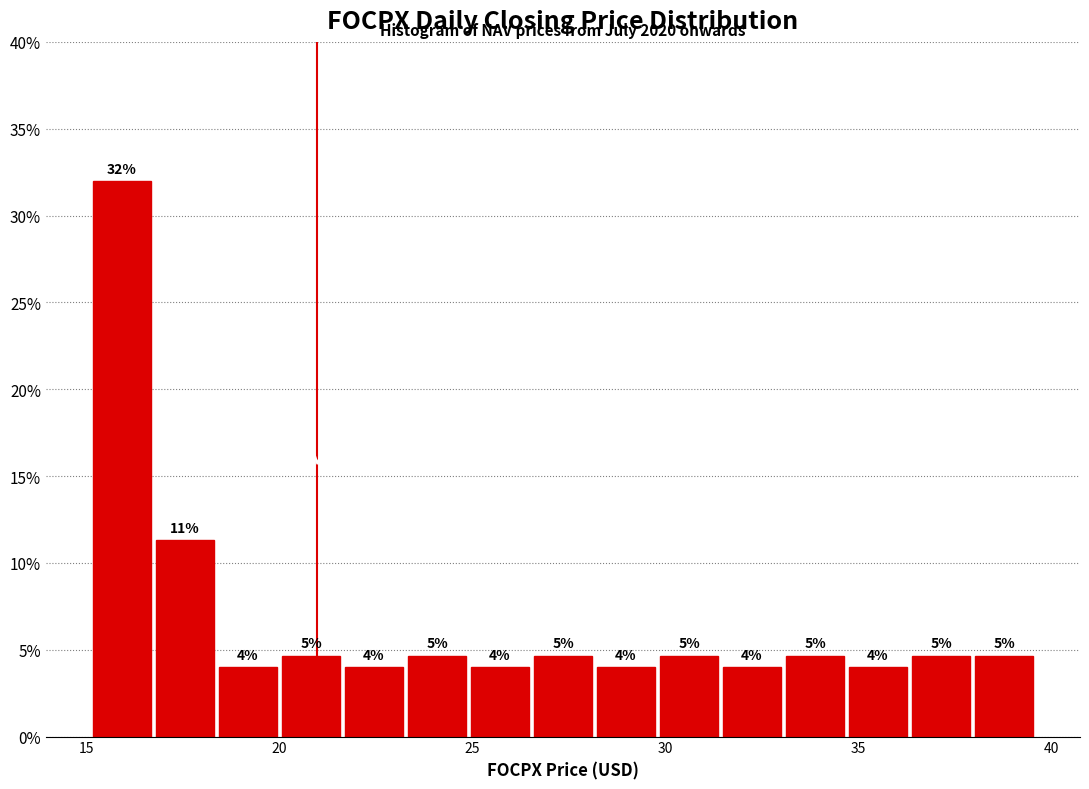

Read against the x-axis, roughly where is the centre of the tallest bar?

16.0